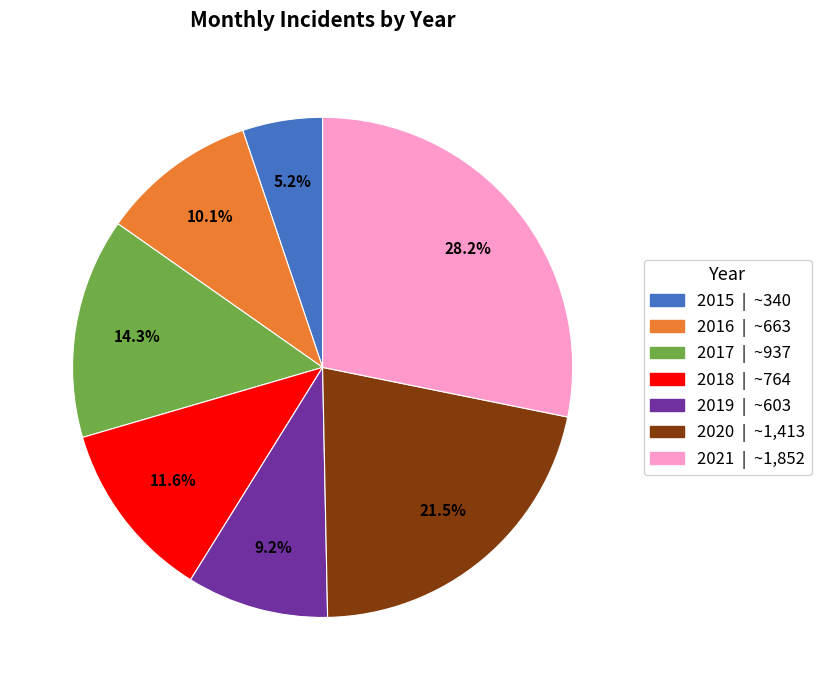

How many slices are in this pie chart?

7